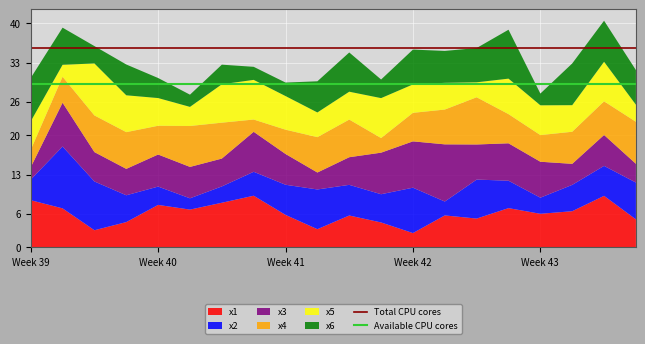

The value of x1 at Week 39 is 14.1. True or false?

False